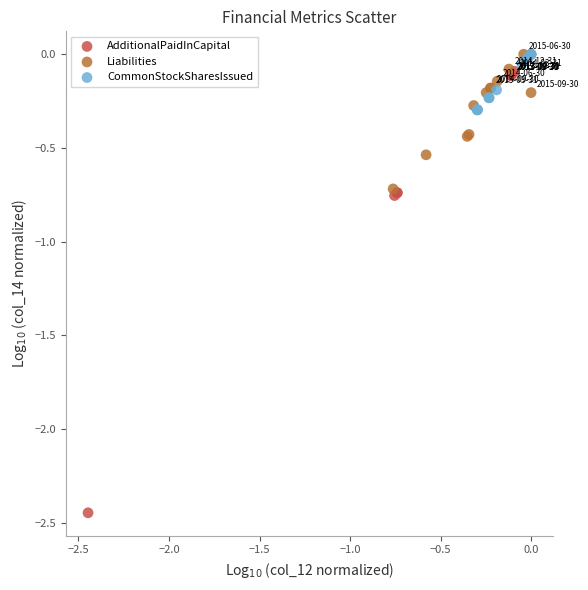

Which series has the widest spread of Y values?

AdditionalPaidInCapital